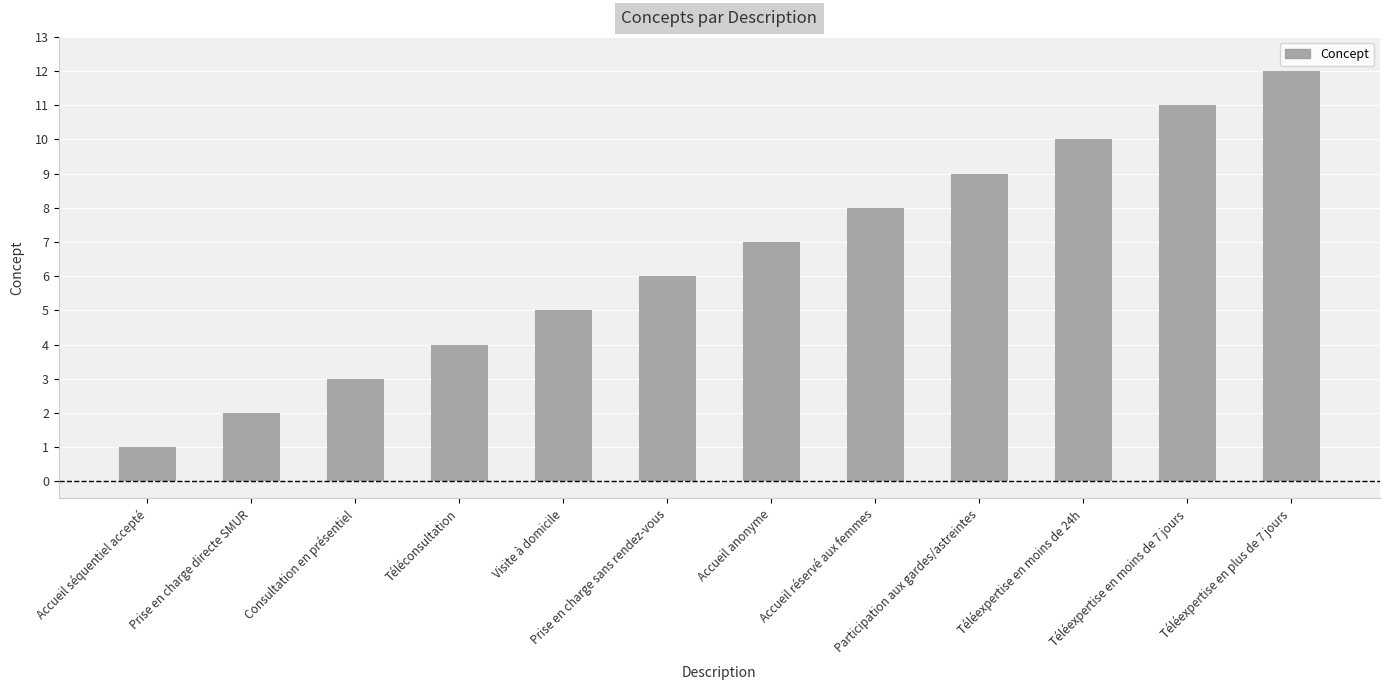

What is the sum of all values?

78